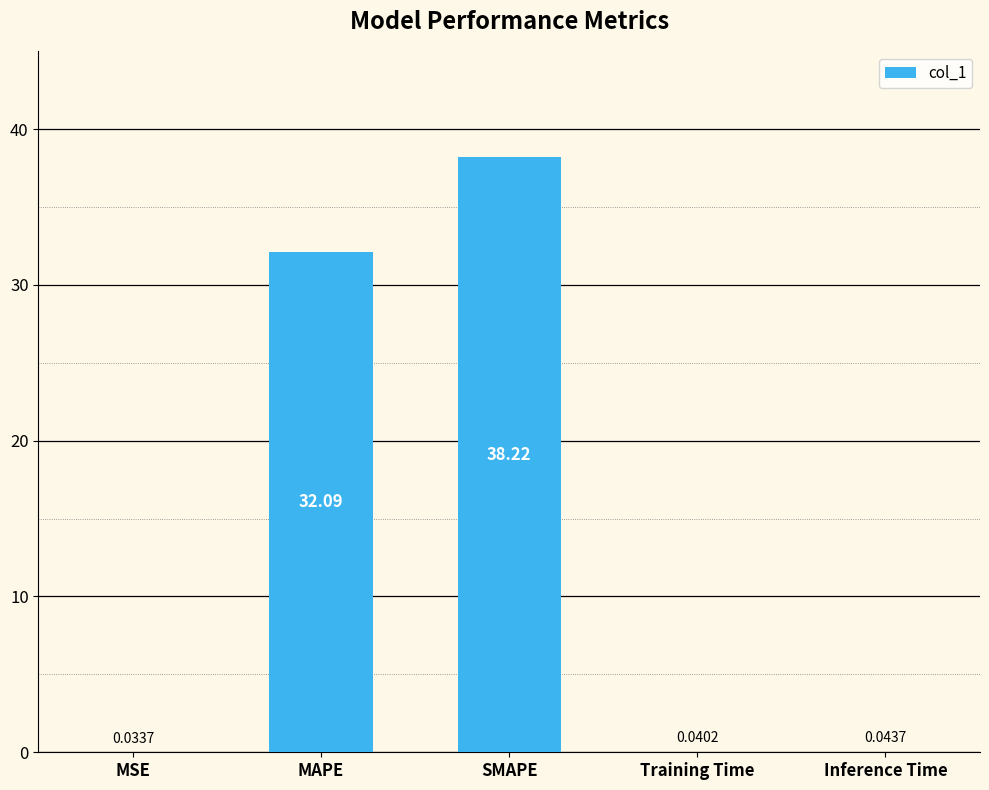

Is it true that the value at SMAPE is 64.8?

False